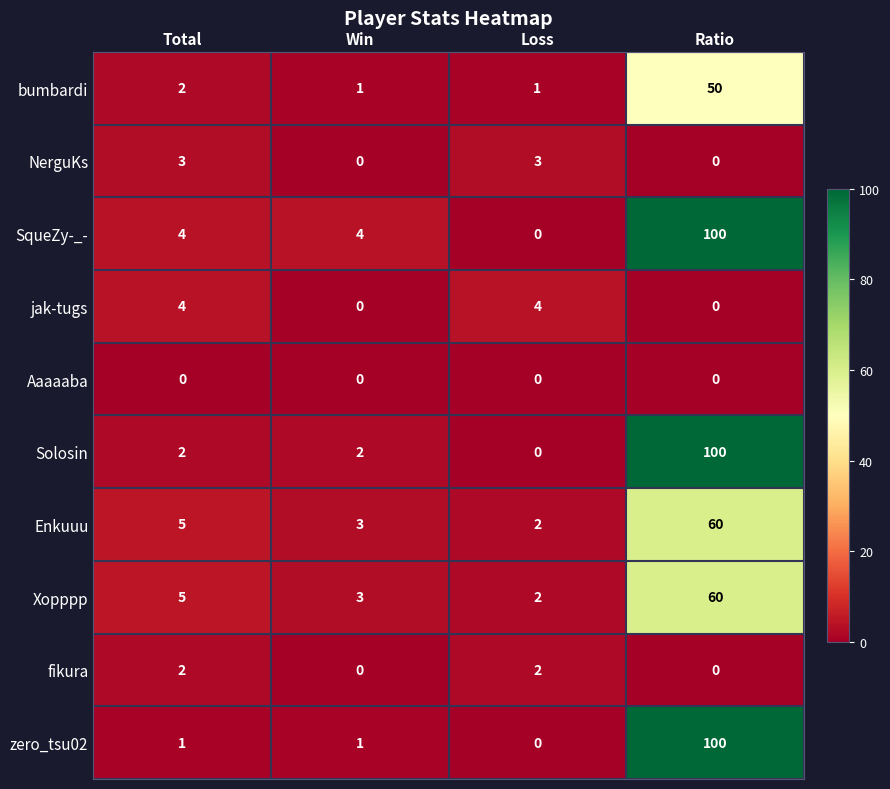

The value of Aaaaaba at Win is 0. True or false?

True